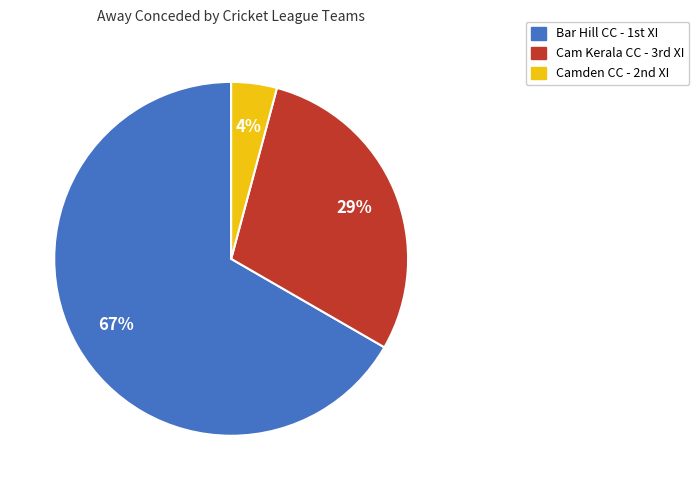

To the nearest percent, what is the average slice percentage?

33%